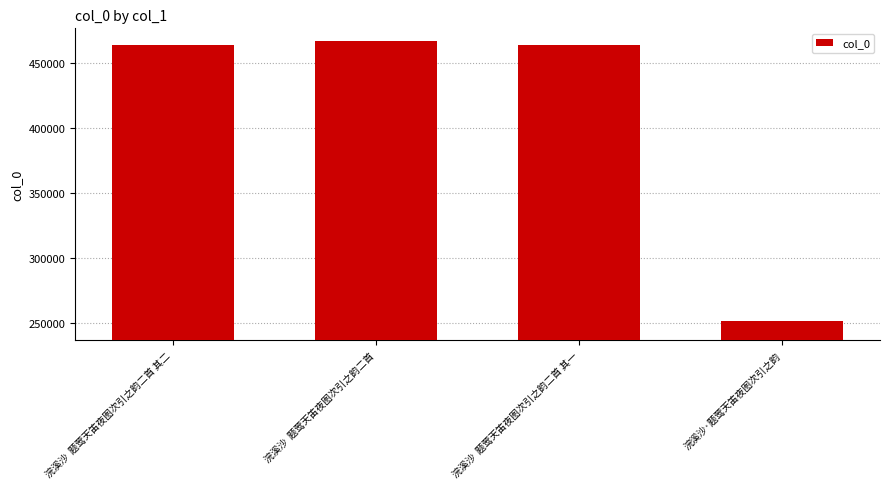

What is the label of the 2nd bar from the left?

浣溪沙  题莺天笛夜图次引之韵二首